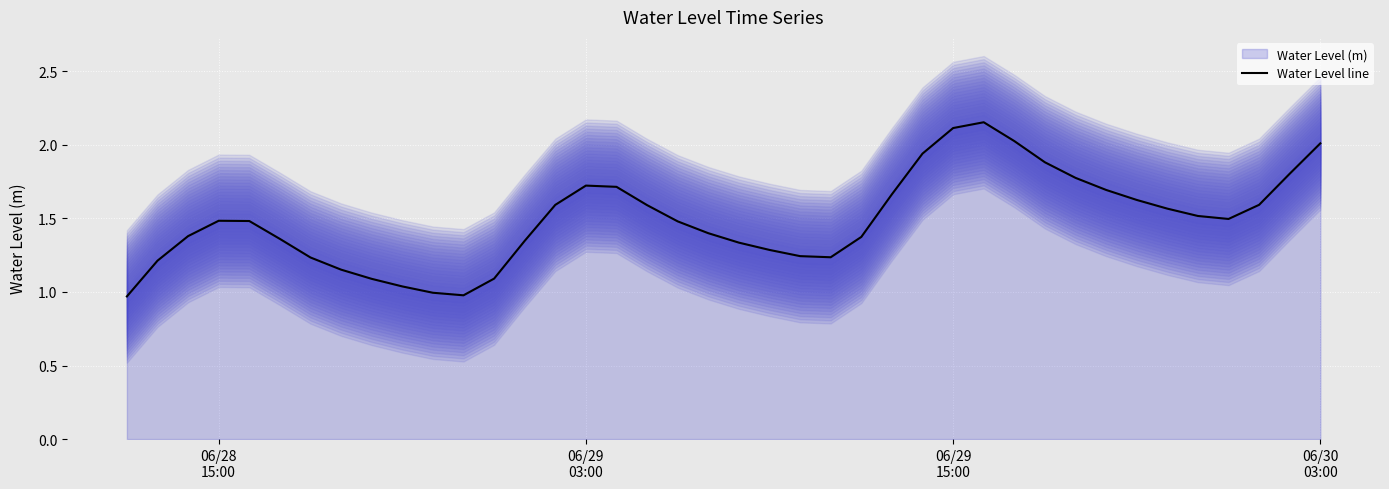

True or false: the data shows 2.3 at 24.

False